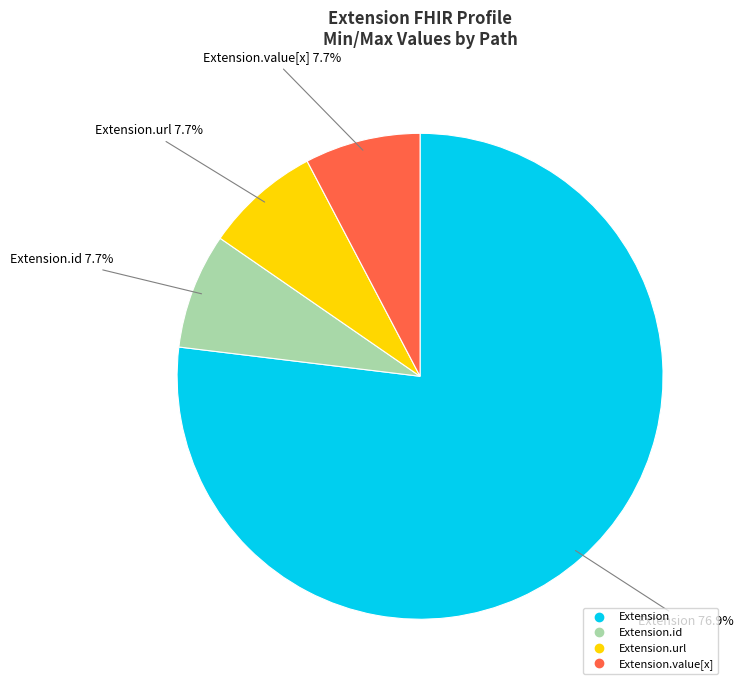

Is there a majority slice in this chart?

Yes